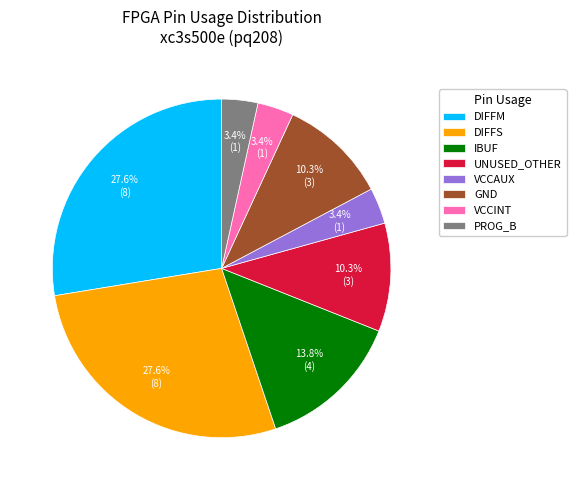

Is it true that IBUF is 14% of the pie?

True